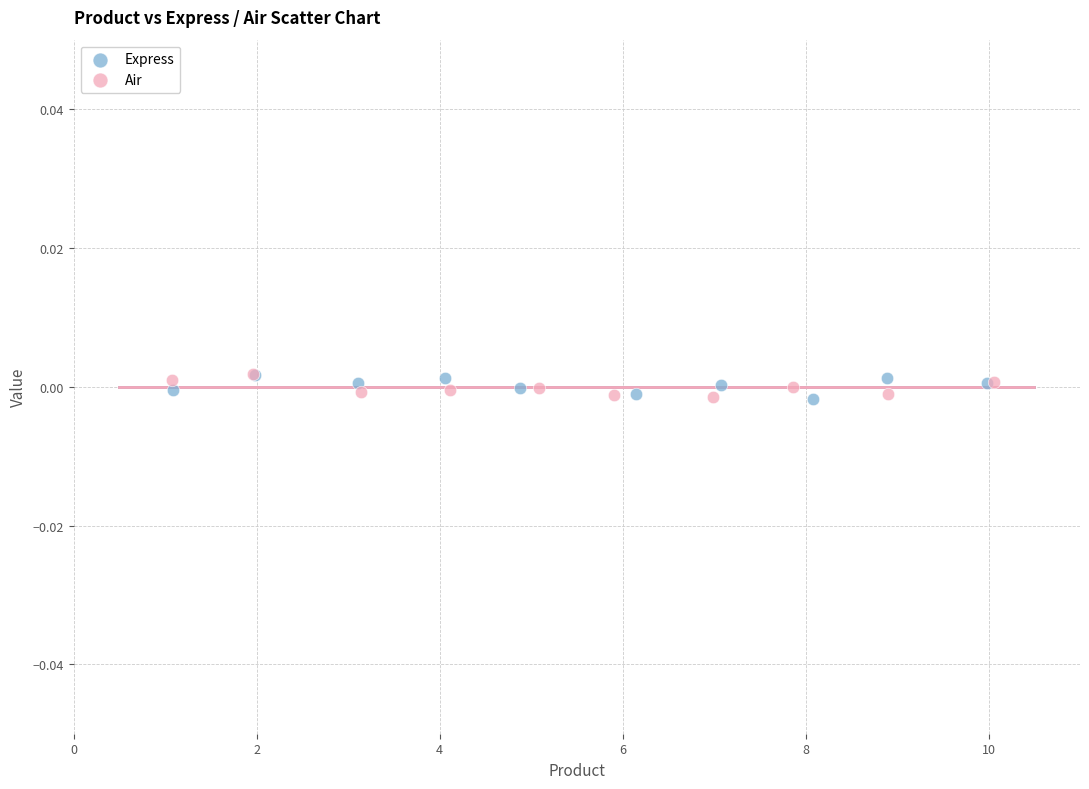

What are all the series names shown in the legend?

Express, Air